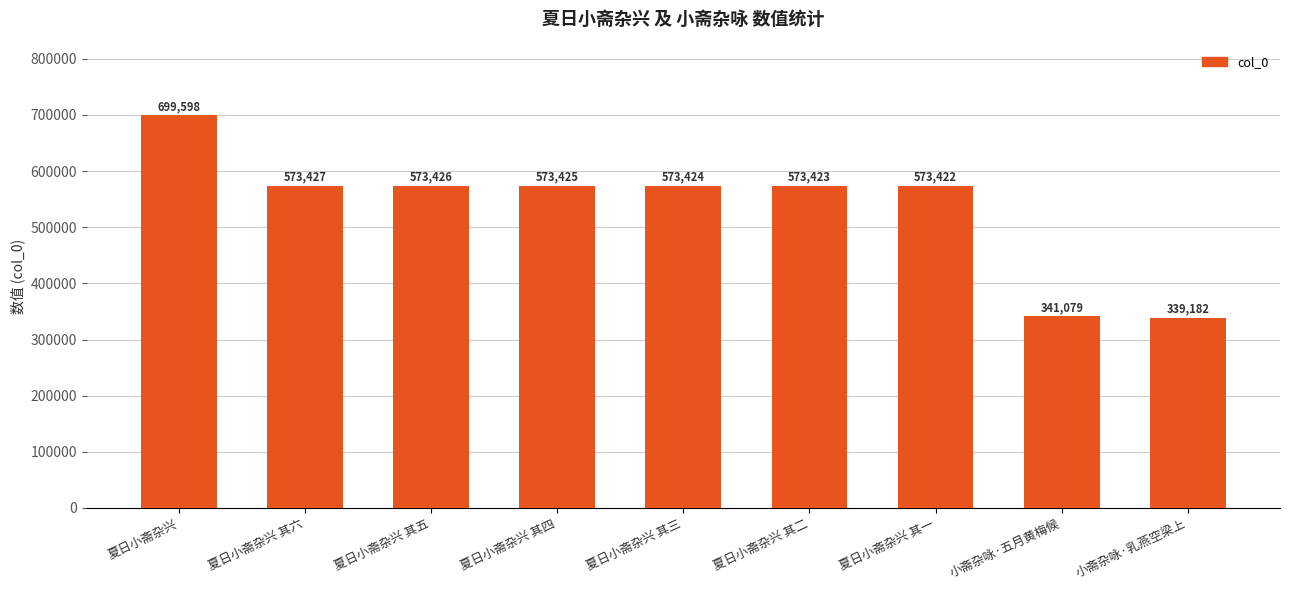

At which label does the data first exceed 573424?

夏日小斋杂兴